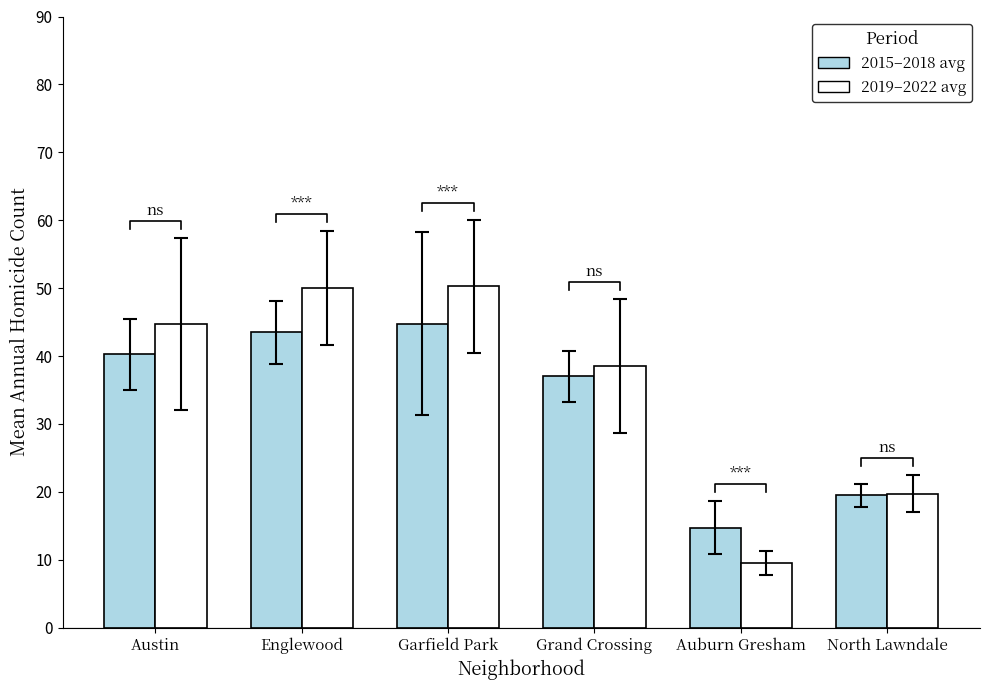

Reading left to right, extract all data points from this chart.

2015–2018 avg: 40.2	43.5	44.8	37.0	14.8	19.5
2019–2022 avg: 44.8	50.0	50.2	38.5	9.5	19.8